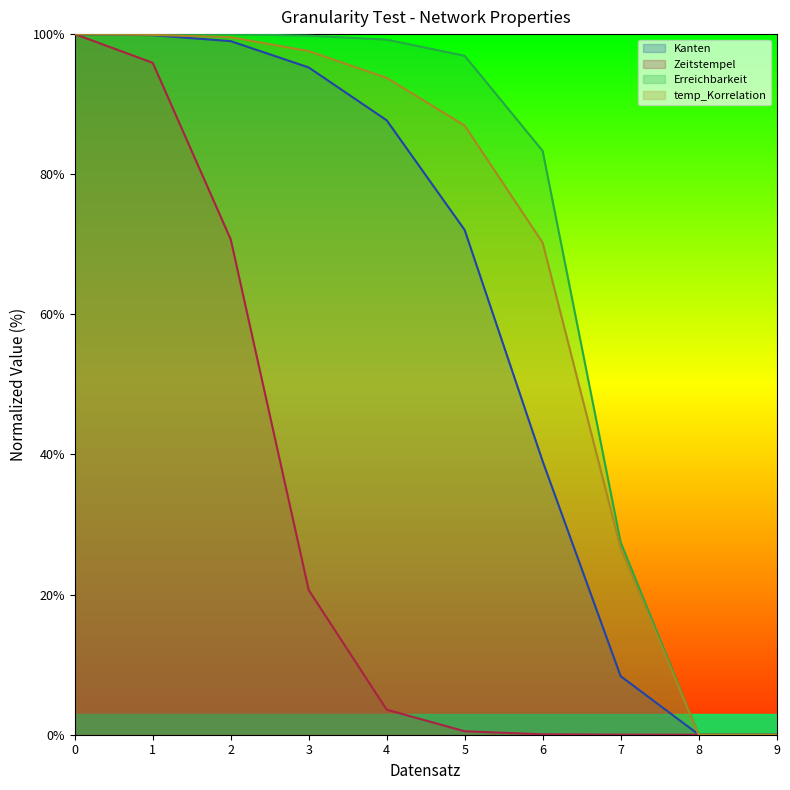

True or false: temp_Korrelation and Erreichbarkeit intersect in this chart.

False